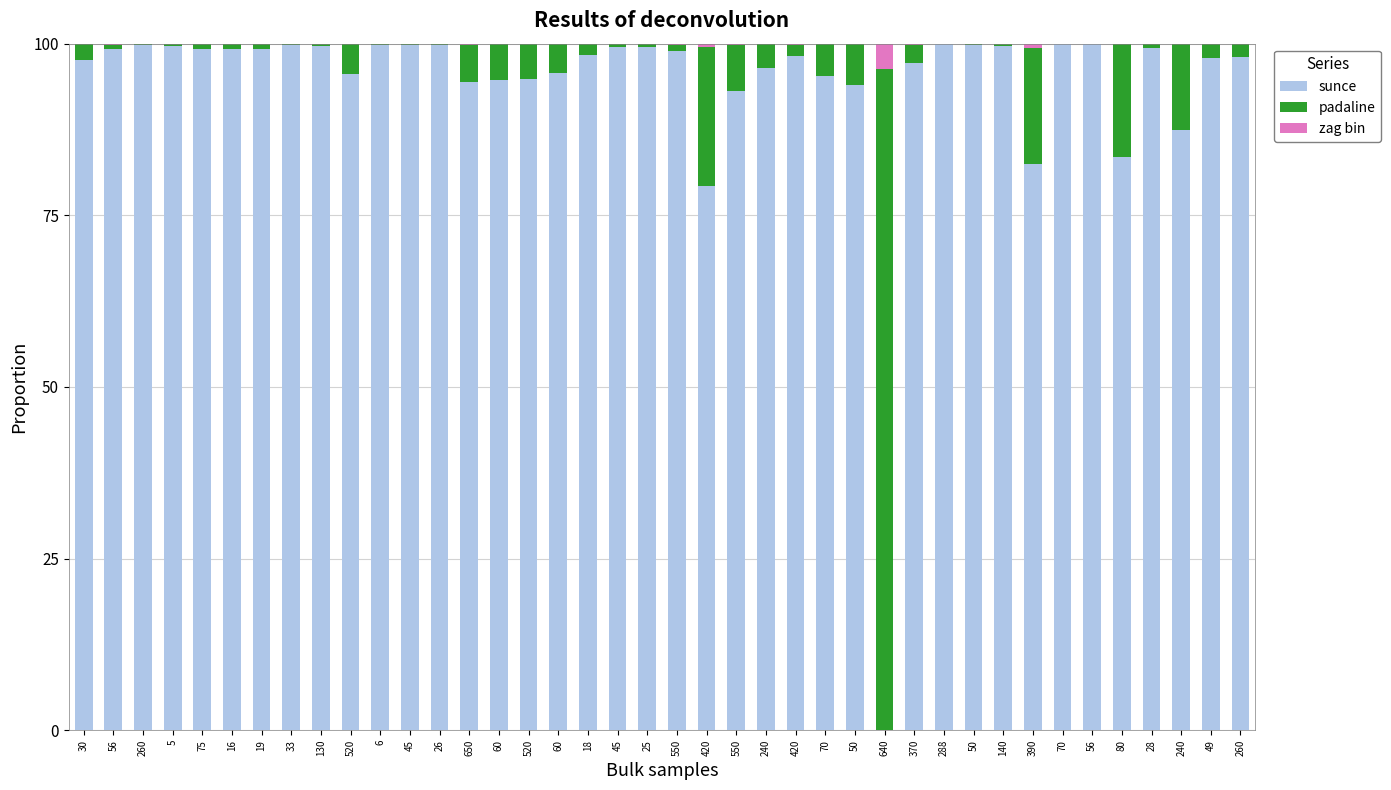

What is the difference between the second highest and minimum values in the zag bin series?

0.6